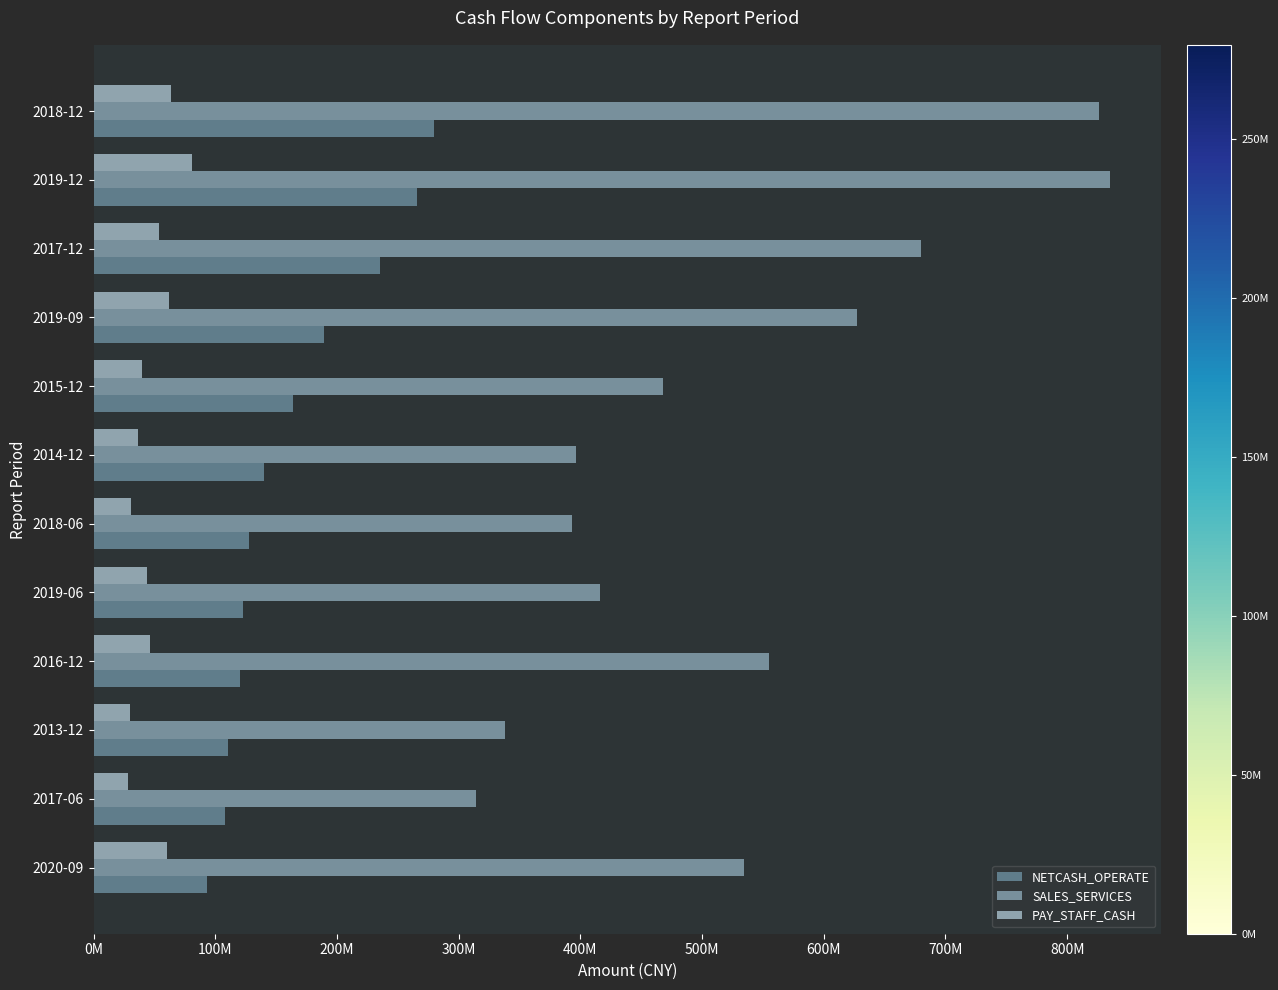

What is the maximum value for SALES_SERVICES?

835600828.8